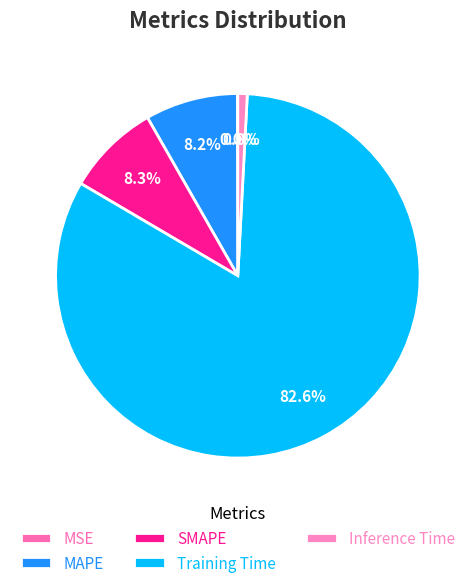

To the nearest percent, what is the difference between the Inference Time and MSE slice percentages?

1%